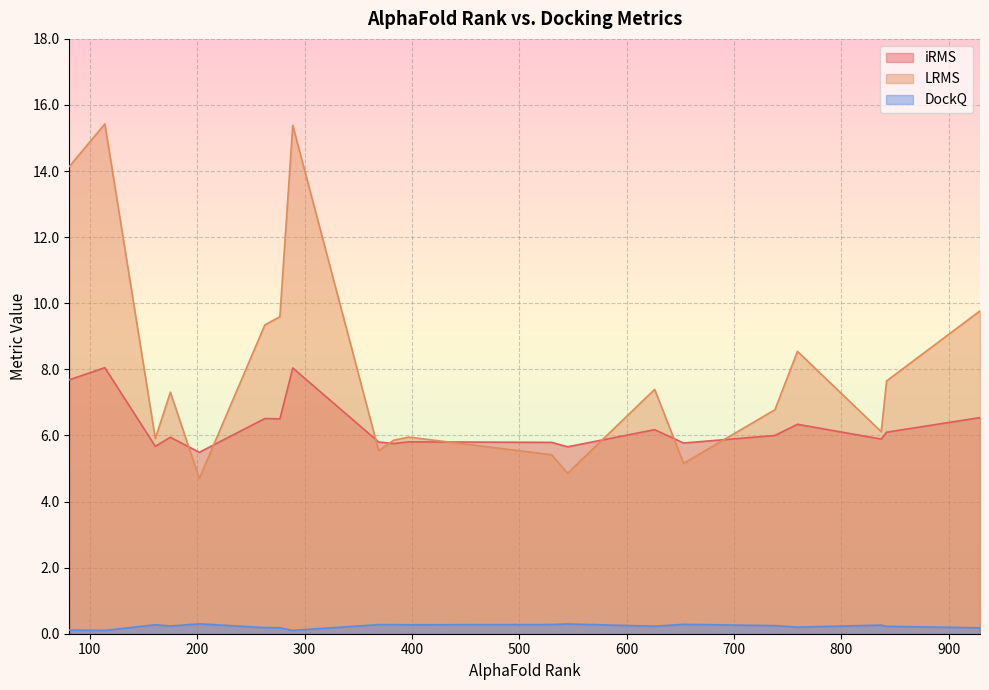

Which series has the widest spread of values?

LRMS